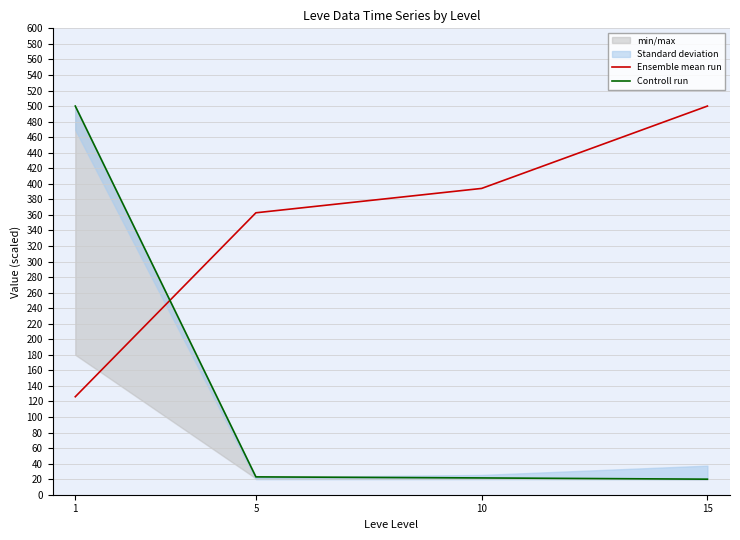

Which has a higher value, 15 or 5?

15